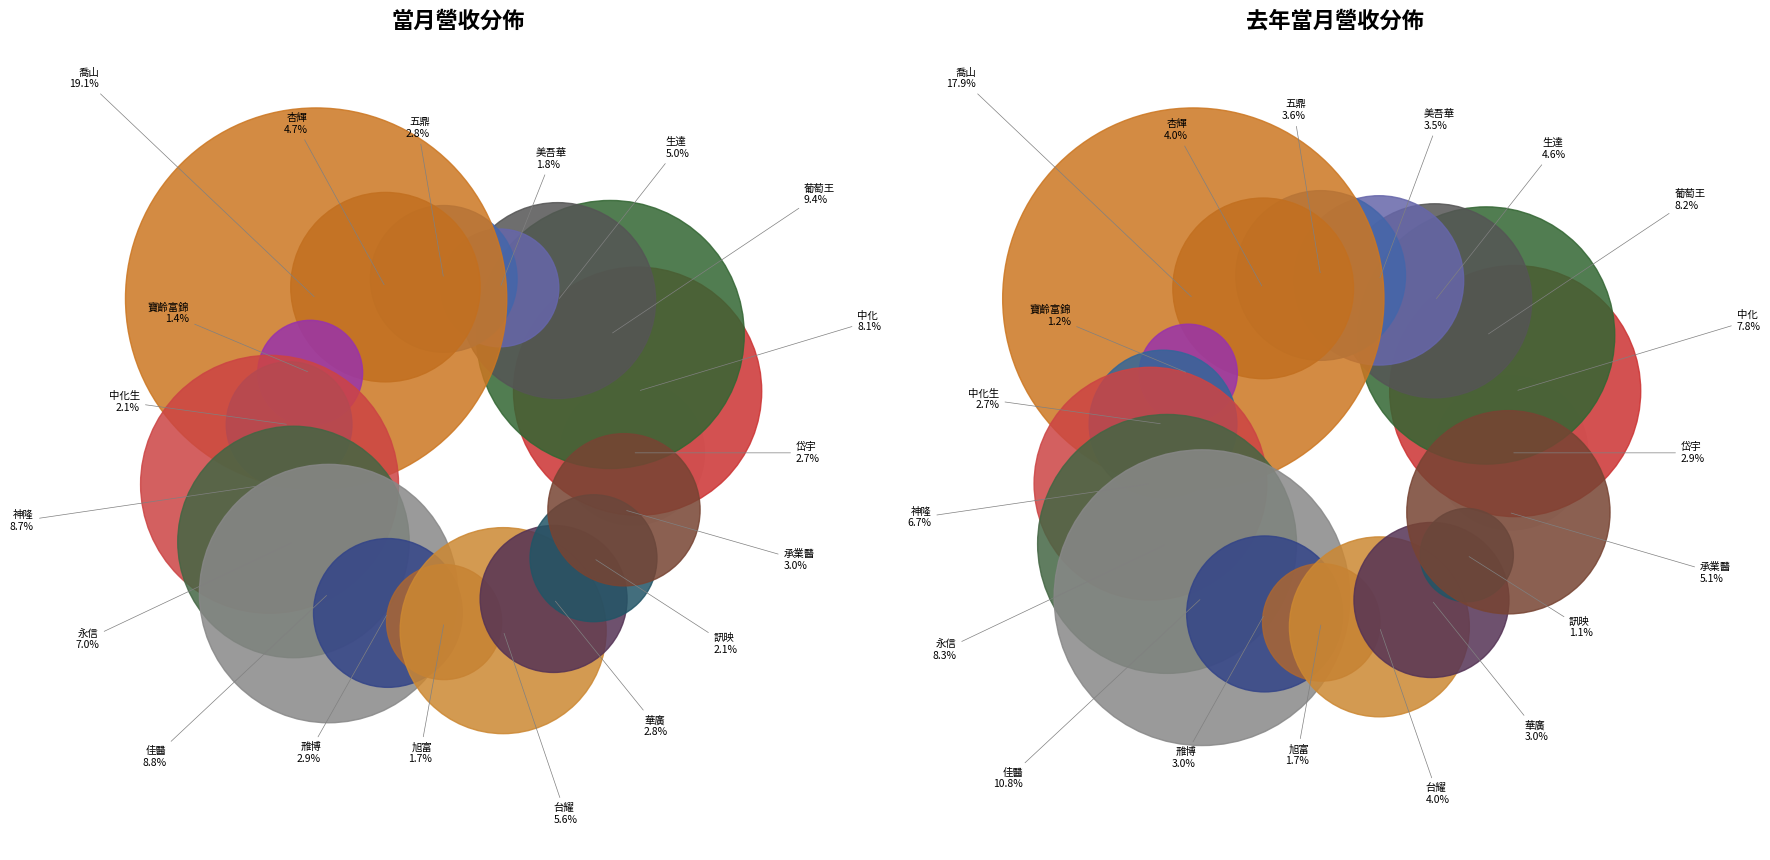

Approximately how many times larger is the value at 美吾華 compared to 喬山?

0.1